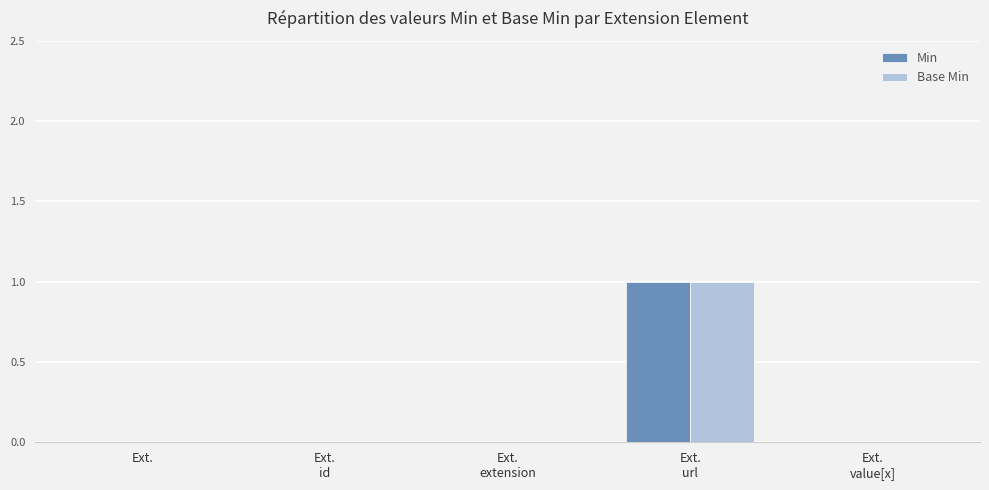

What are all the series names shown in the legend?

Min, Base Min